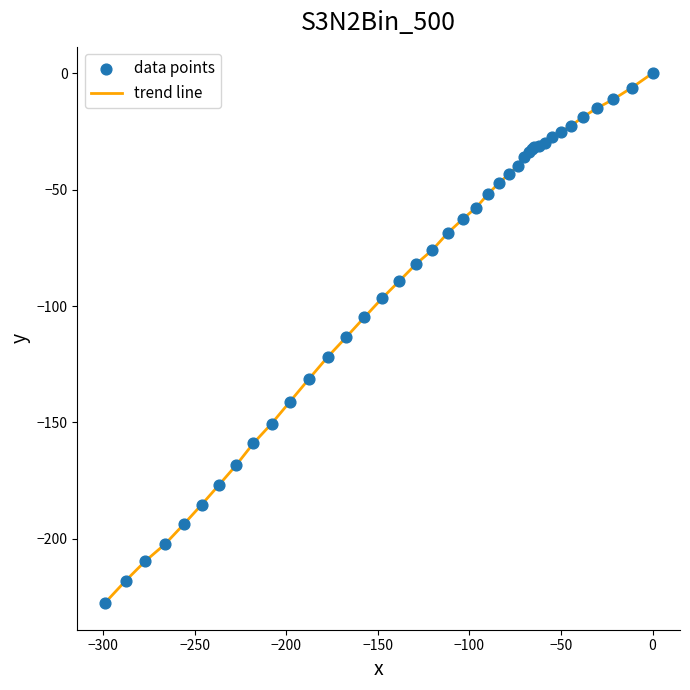

What is the difference between the maximum and minimum values?

227.6